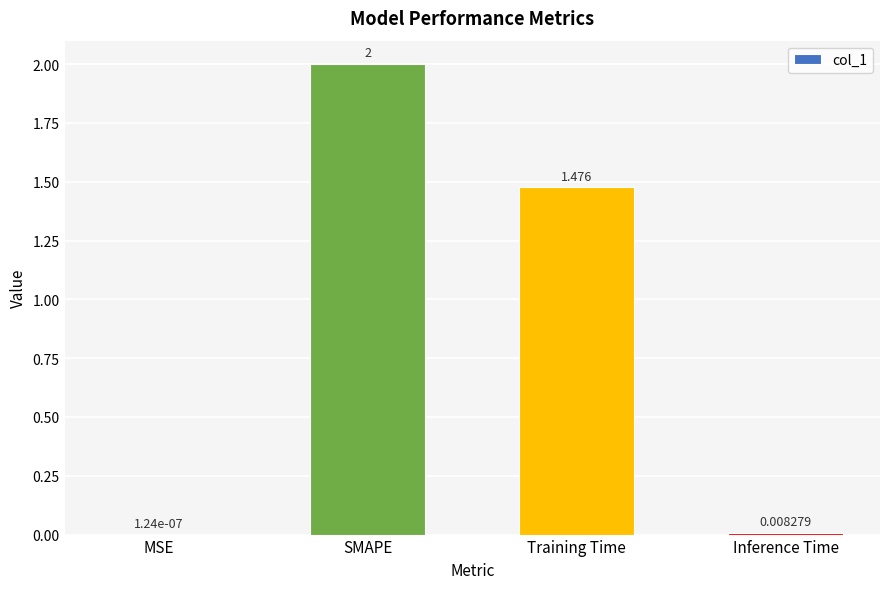

Which has a higher value, SMAPE or Inference Time?

SMAPE